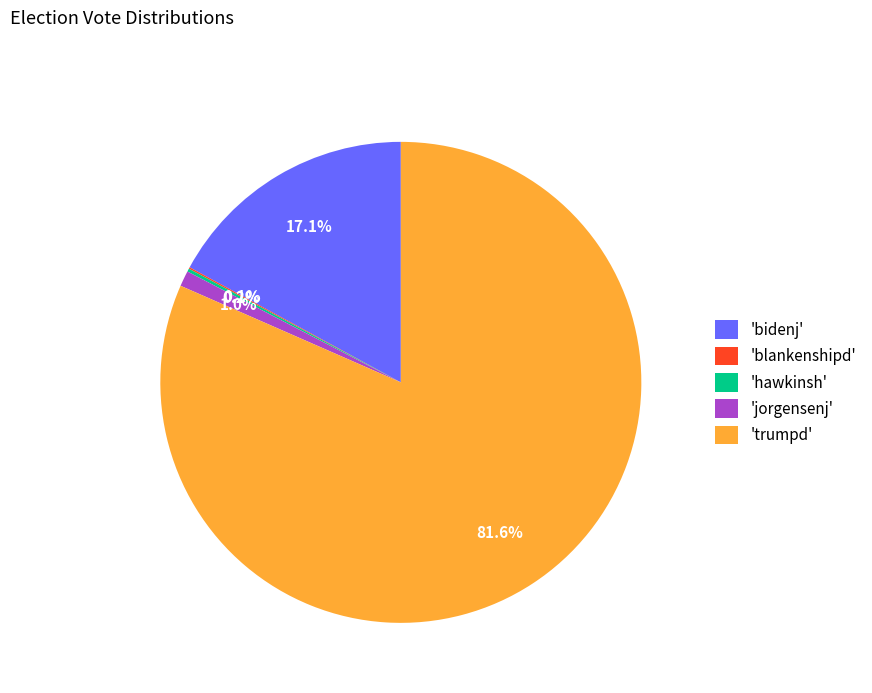

Is the sum of 'trumpd' and 'jorgensenj' greater than half?

Yes